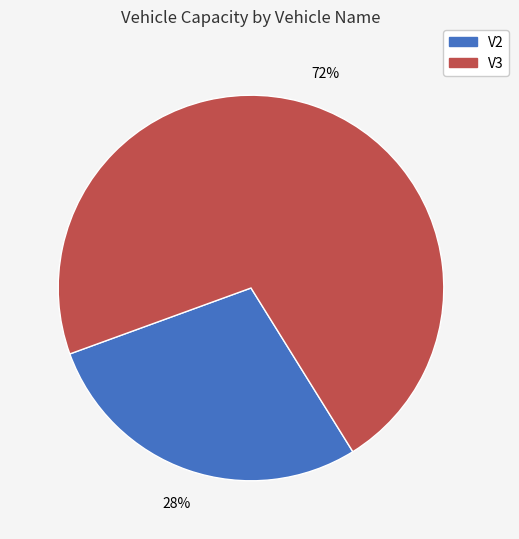

To the nearest percent, what percentage of the pie is V2?

28%